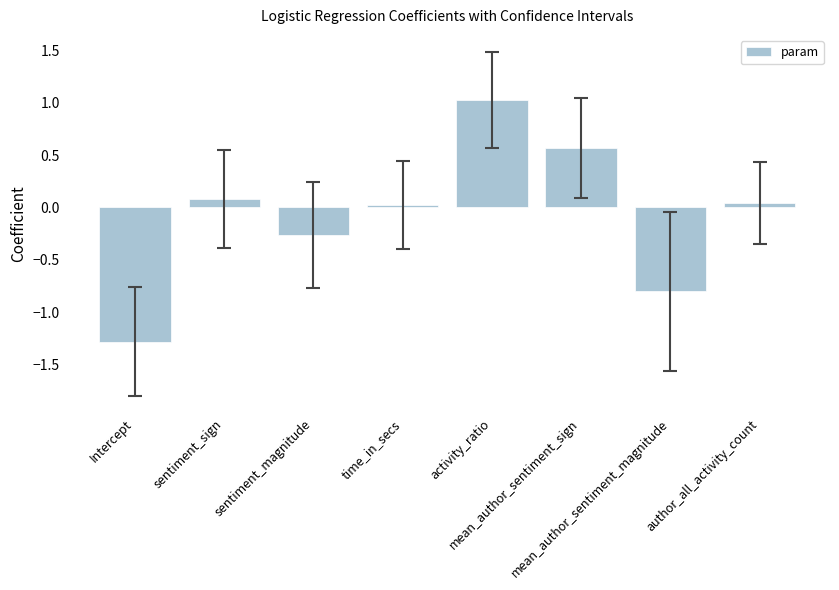

Which has a higher value, sentiment_sign or mean_author_sentiment_sign?

mean_author_sentiment_sign